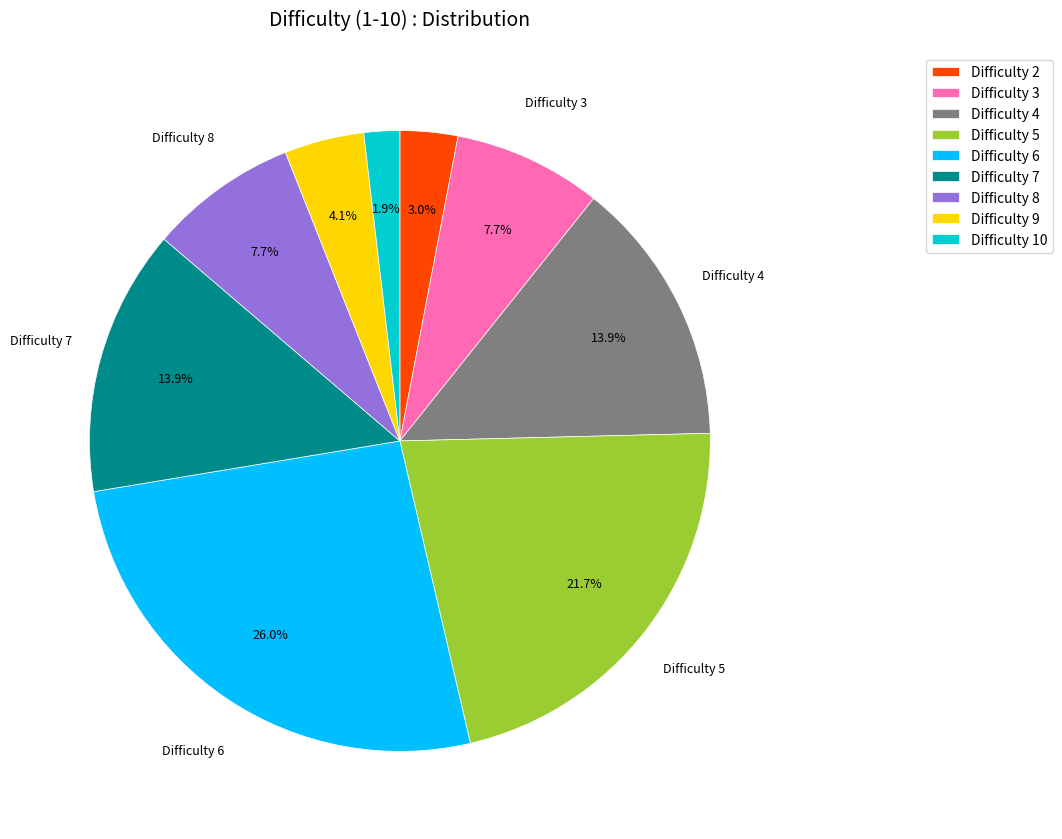

Which has a higher value, Difficulty 3 or Difficulty 4?

Difficulty 4